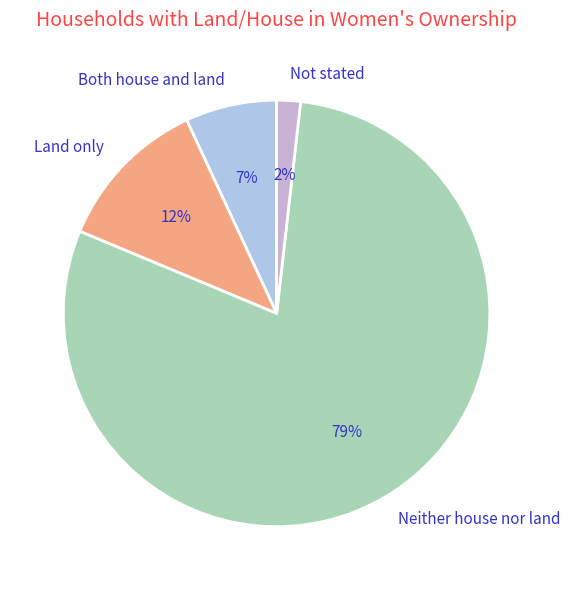

The Neither house nor land slice represents 73% of the pie. True or false?

False